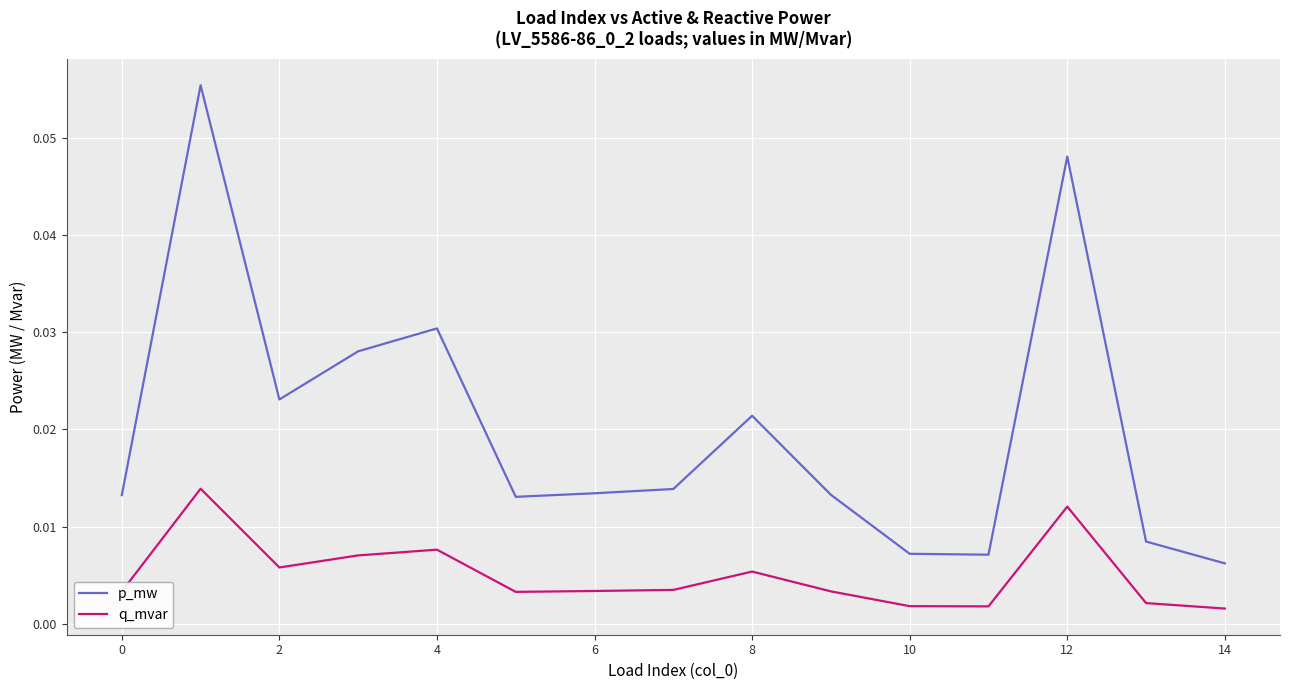

List the series in order of their peak value, lowest first.

q_mvar, p_mw